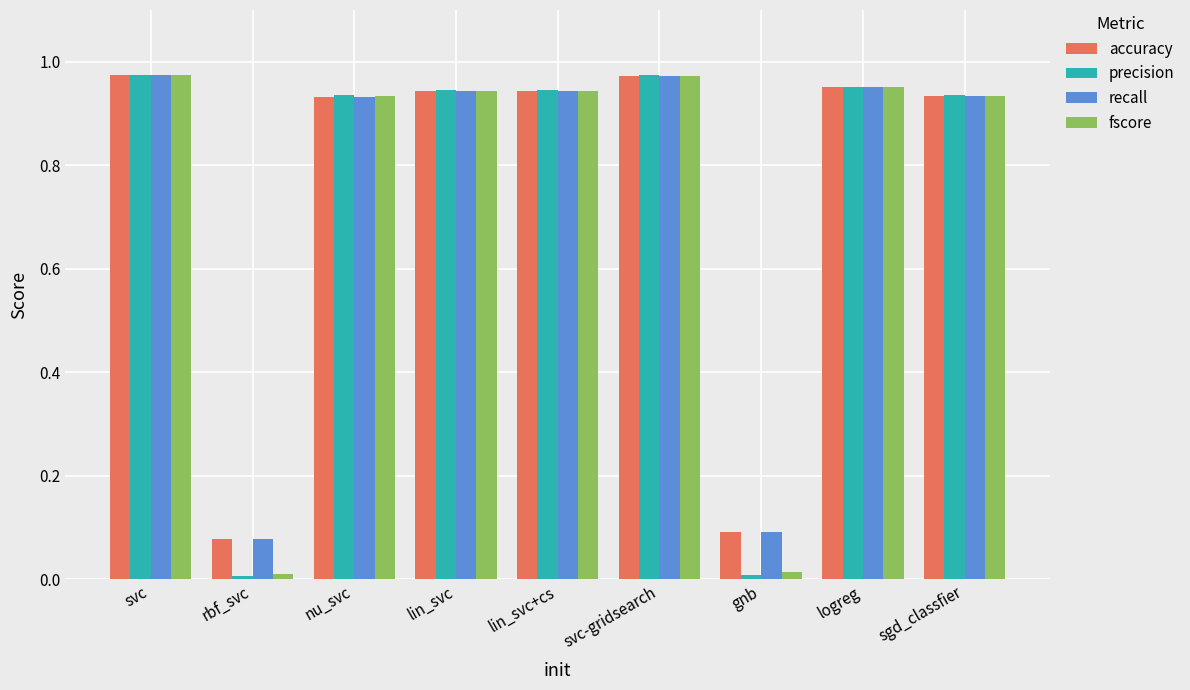

The precision series shows 0.0 at gnb. True or false?

True